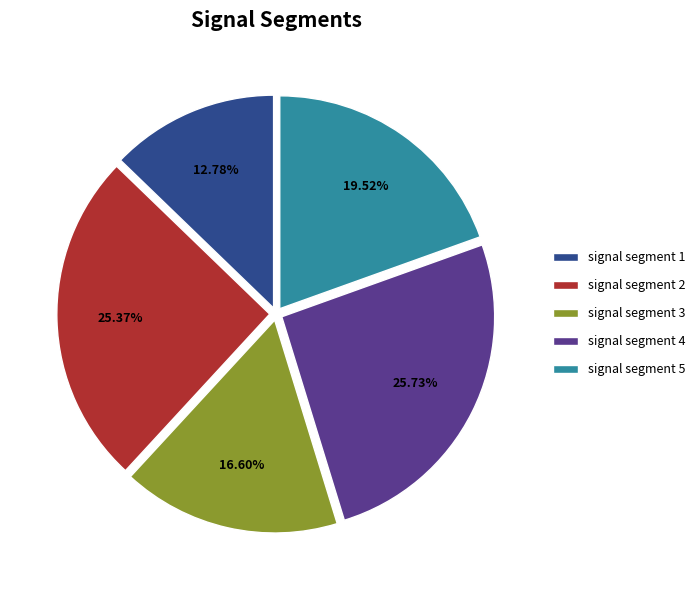

To the nearest percent, what is the difference between the signal segment 4 and signal segment 5 slice percentages?

6%